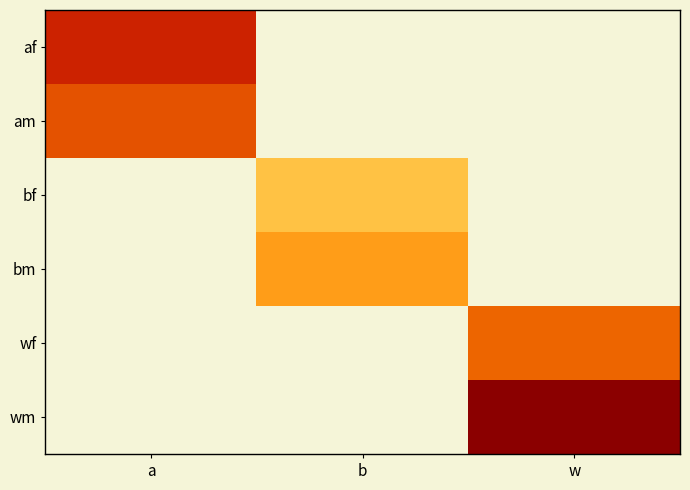

Reading left to right, transcribe all the data shown in this chart.

af: a=0.4	b=0.0	w=0.0
am: a=0.3	b=0.0	w=0.0
bf: a=0.0	b=0.2	w=0.0
bm: a=0.0	b=0.2	w=0.0
wf: a=0.0	b=0.0	w=0.3
wm: a=0.0	b=0.0	w=0.5